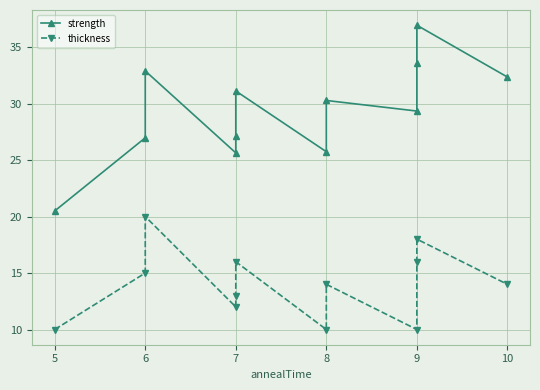

Which series changed the most between 5 and 6?

strength